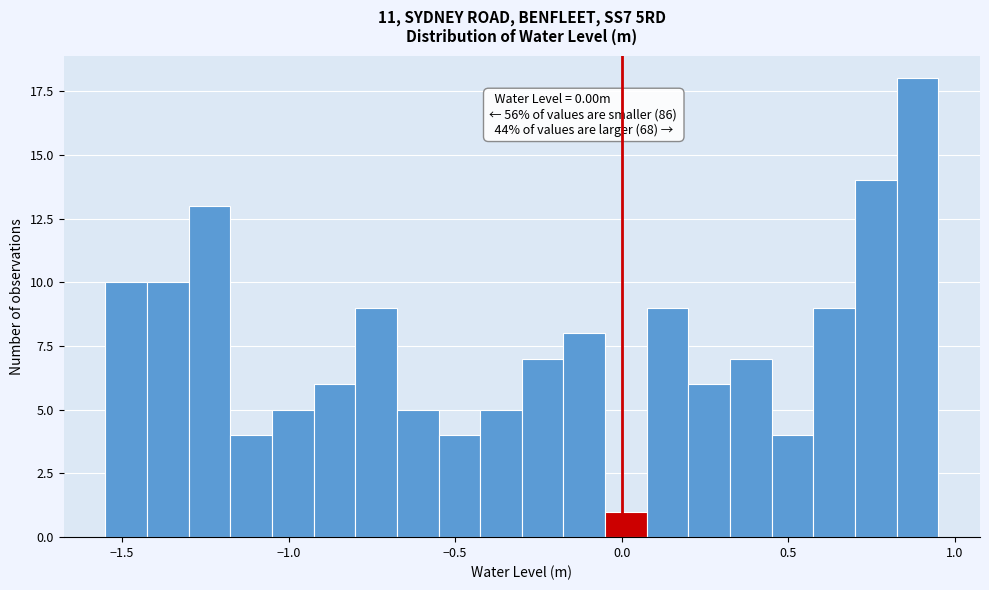

Read against the x-axis, roughly where is the centre of the tallest bar?

0.90